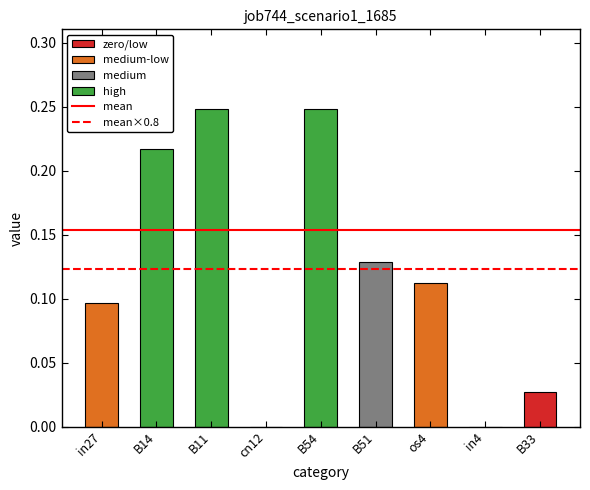

What is the change in value from in27 to B54?

+0.2